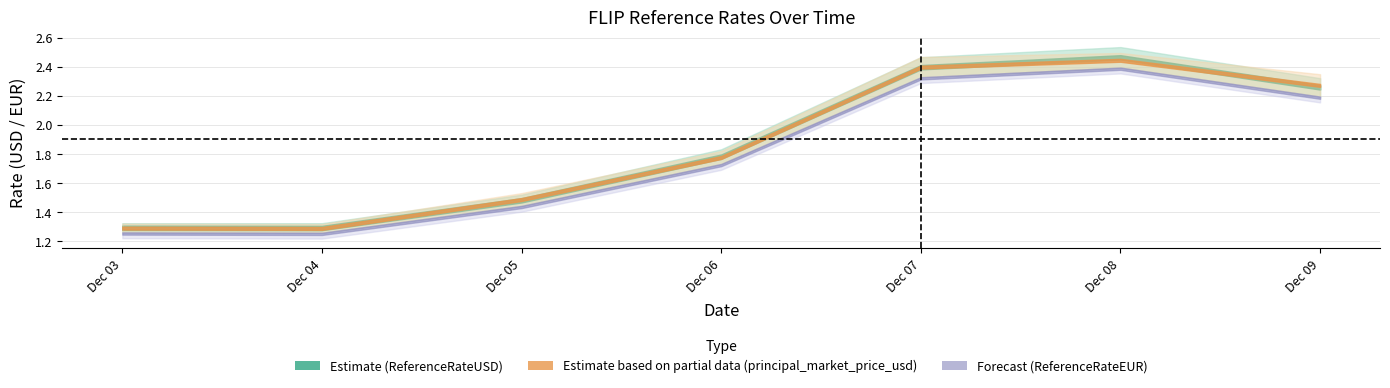

What is the maximum value for ReferenceRateUSD?

2.5